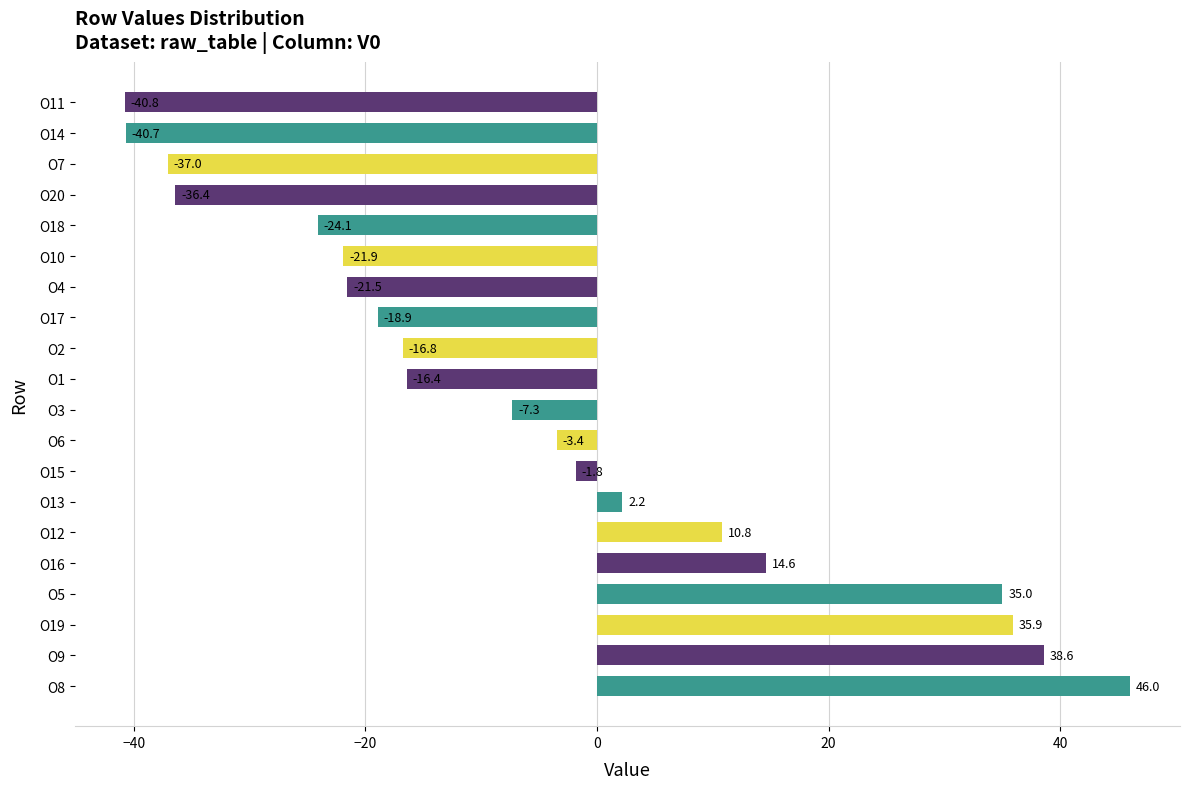

How many data points are less than -7?

11